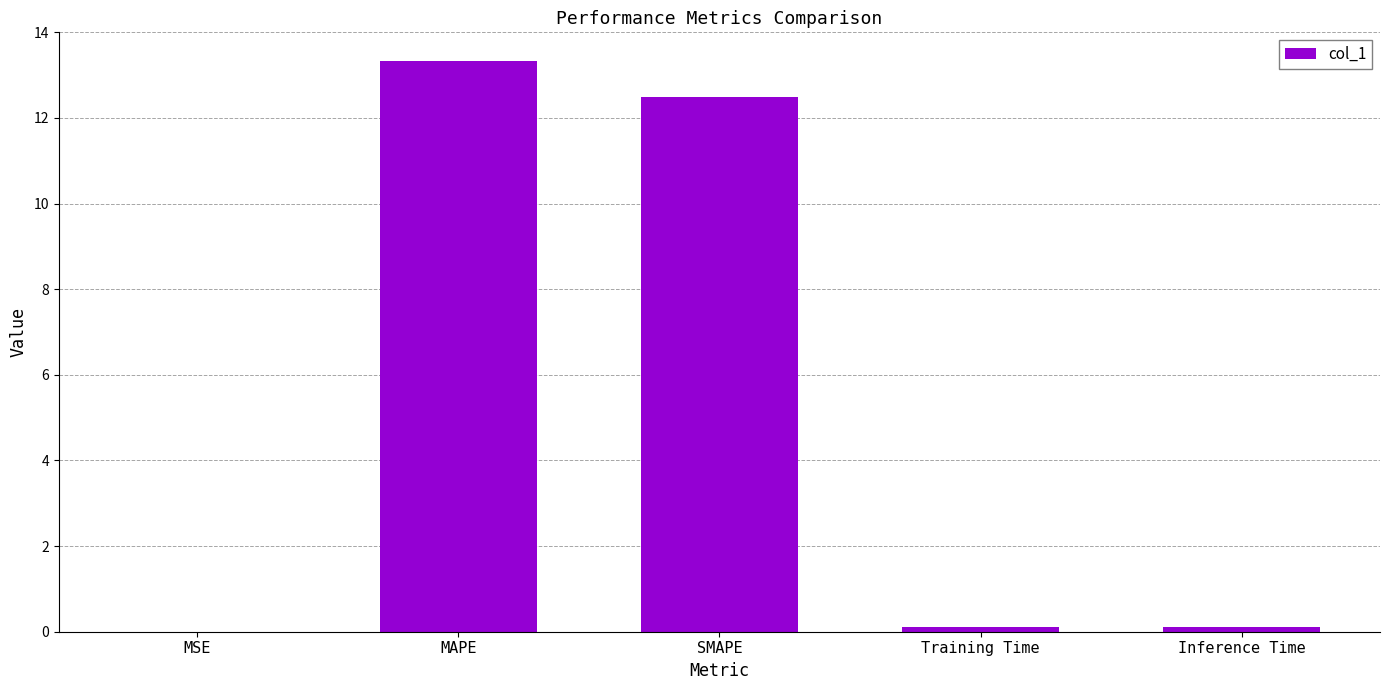

What is the sum of all values?

26.1